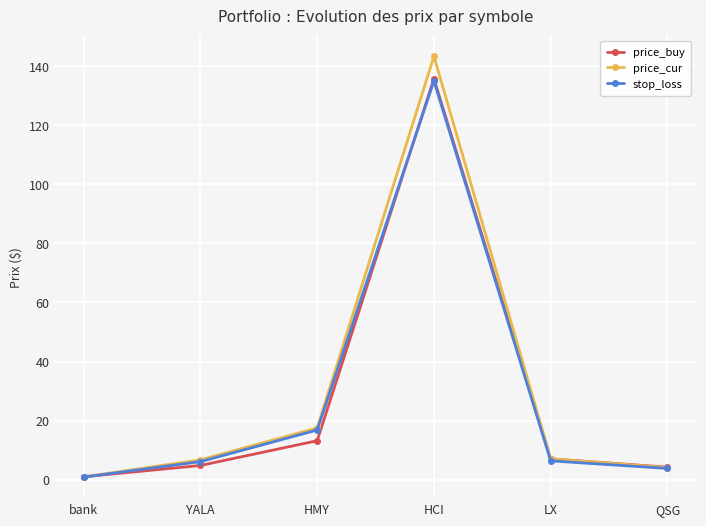

Is it true that price_cur equals 17.5 at HMY?

True